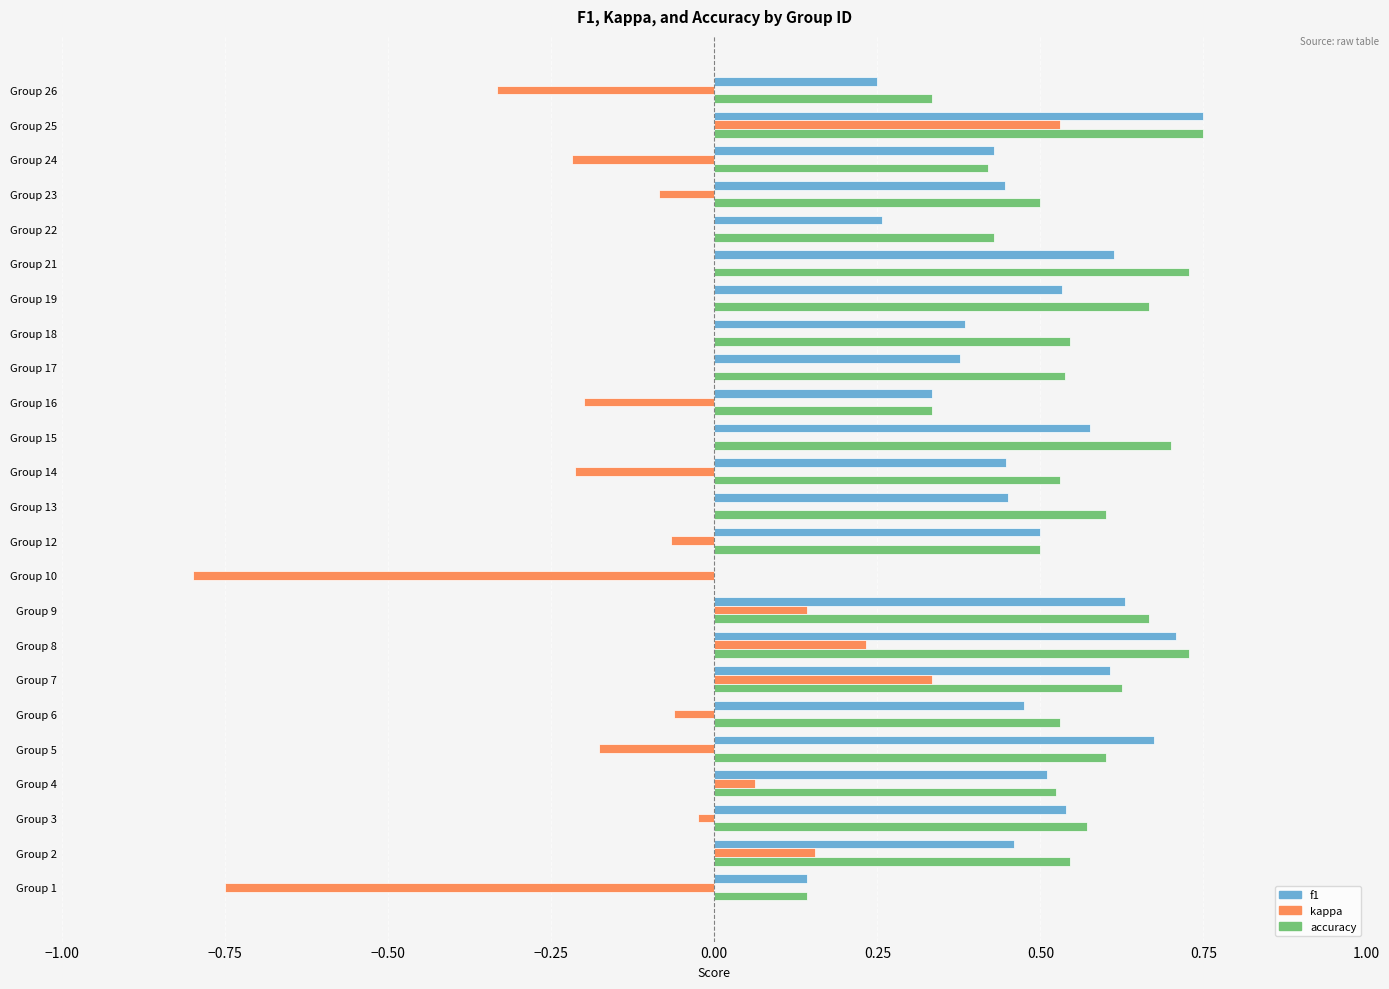

Is it true that kappa equals -0.1 at Group 26?

False